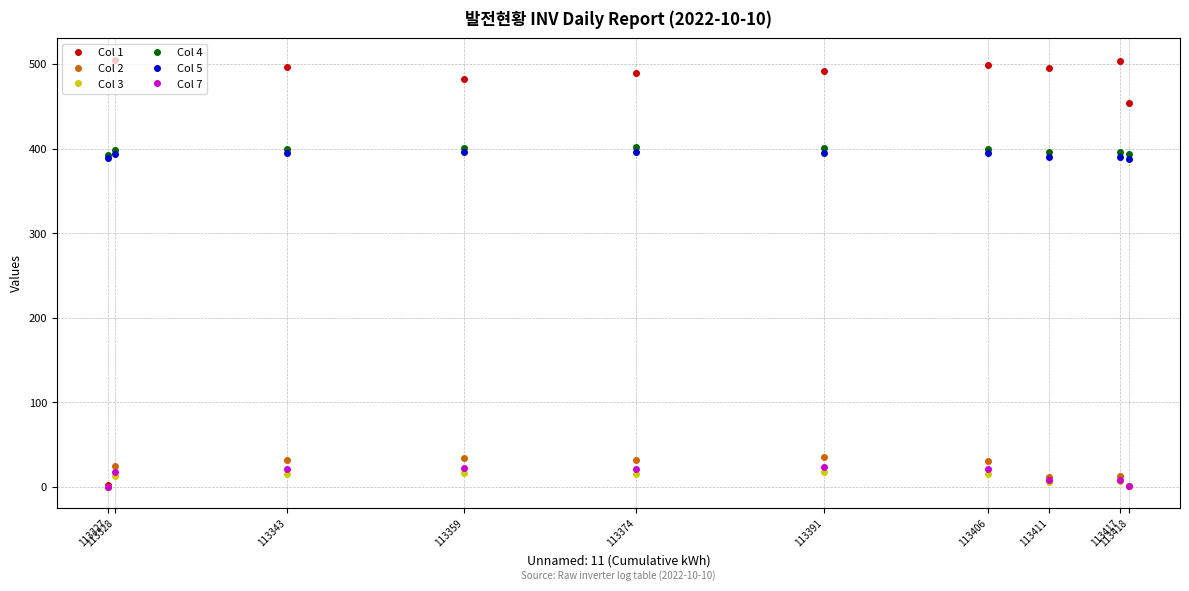

What is the value of the Col 7 point at the 3rd from the left?

21.8